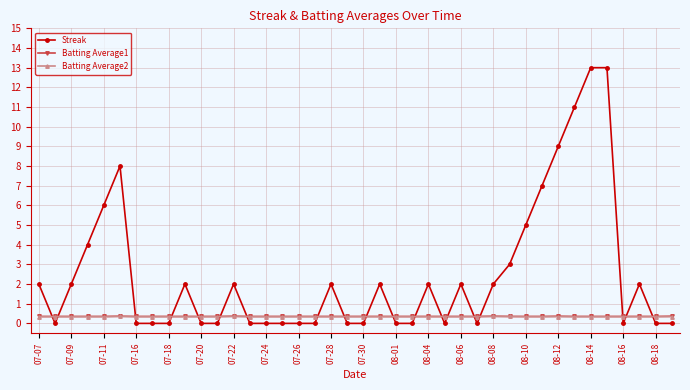

Which series has the largest total across all categories?

Streak